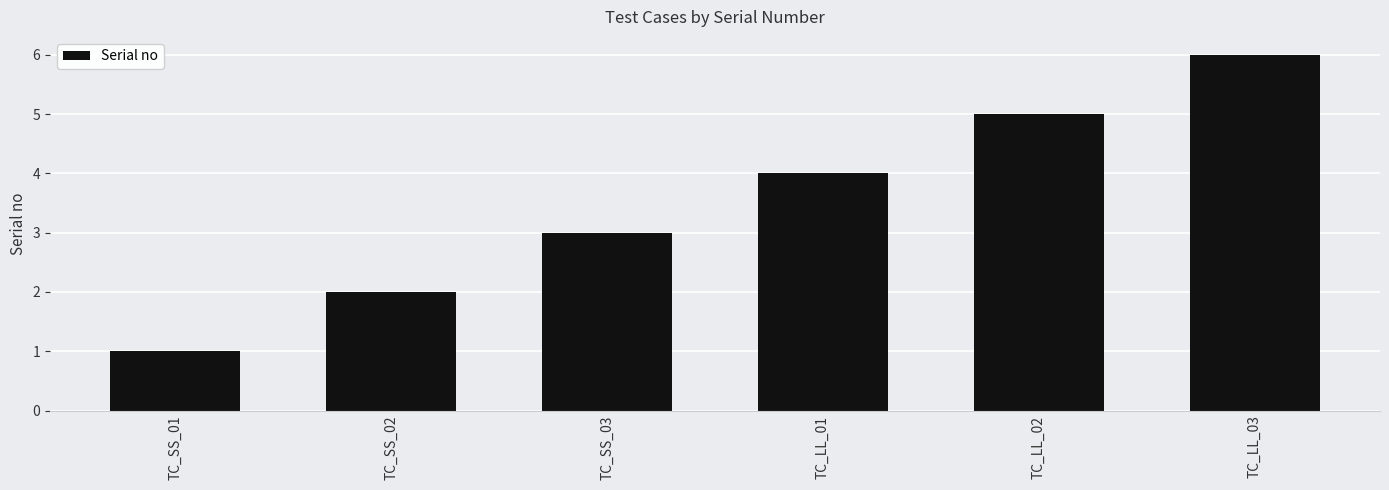

What is the value of the 1st bar from the left?

1